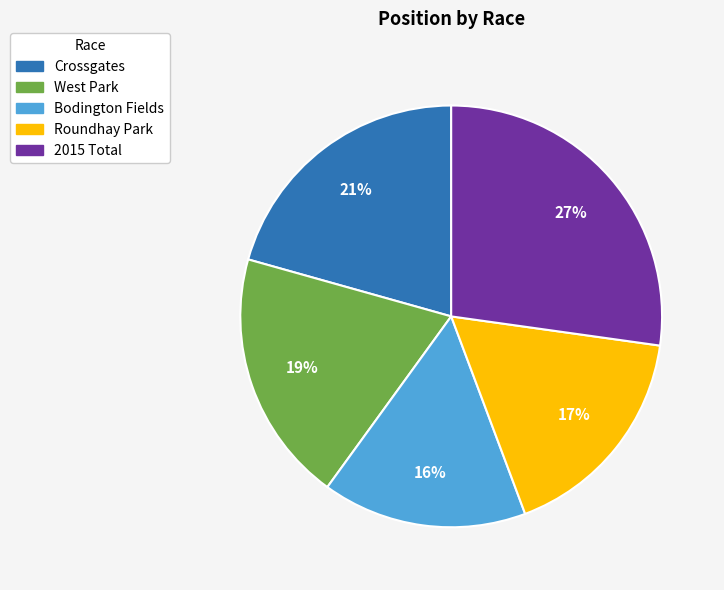

Approximately how many times larger is the value at 2015 Total compared to Crossgates?

1.3